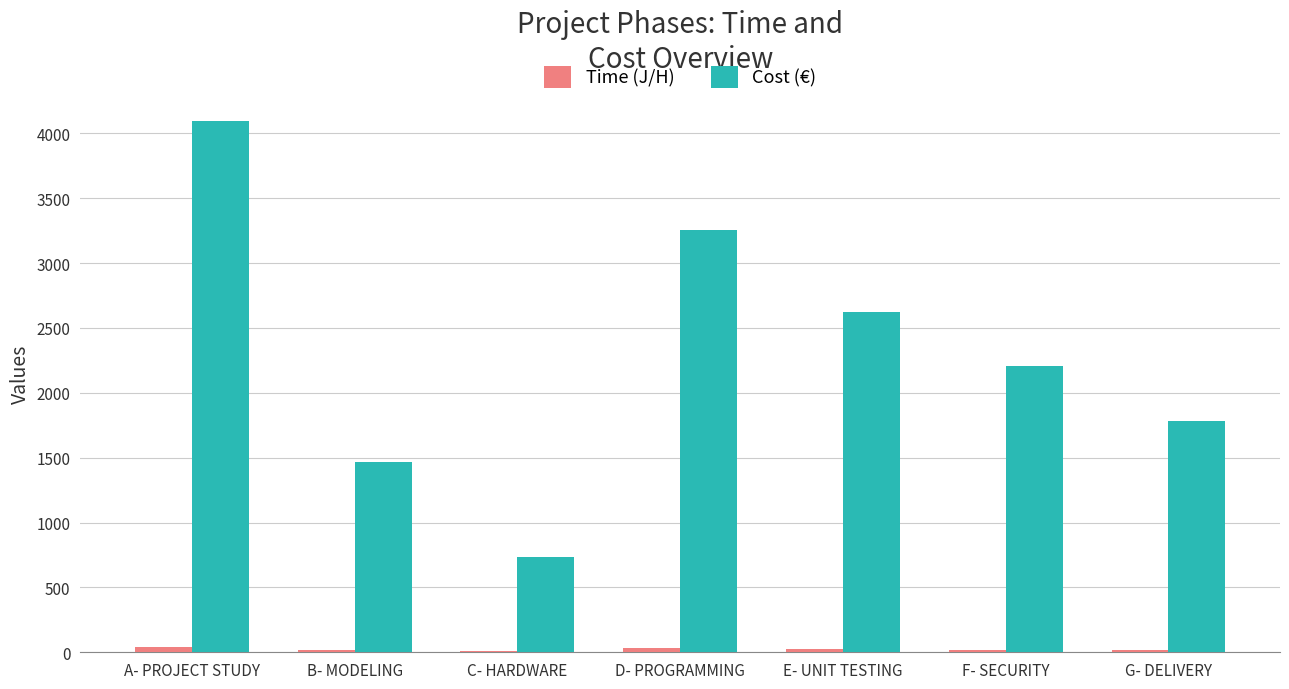

Which series has the largest total across all categories?

Cost (€)